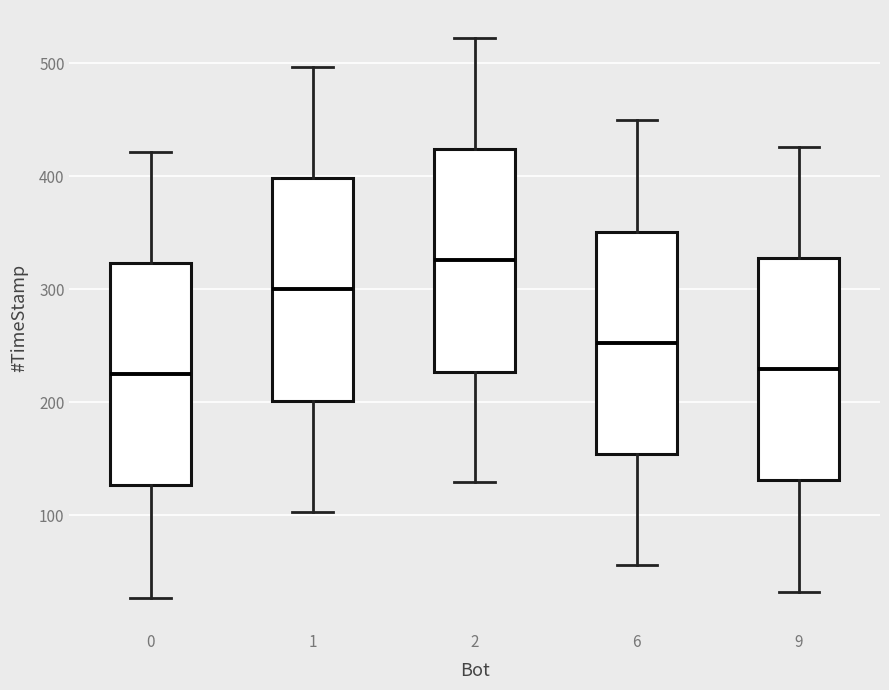

Reading left to right, read every box against the y-axis: the position of its median line, the range the box covers, and the ends of its whiskers. The values are not printed on the chart, so give them approximately, as read against the axis.

0: median 220, box 130 to 320, whiskers 30 to 420
1: median 300, box 200 to 400, whiskers 100 to 500
2: median 330, box 230 to 420, whiskers 130 to 520
6: median 250, box 150 to 350, whiskers 60 to 450
9: median 230, box 130 to 330, whiskers 30 to 430